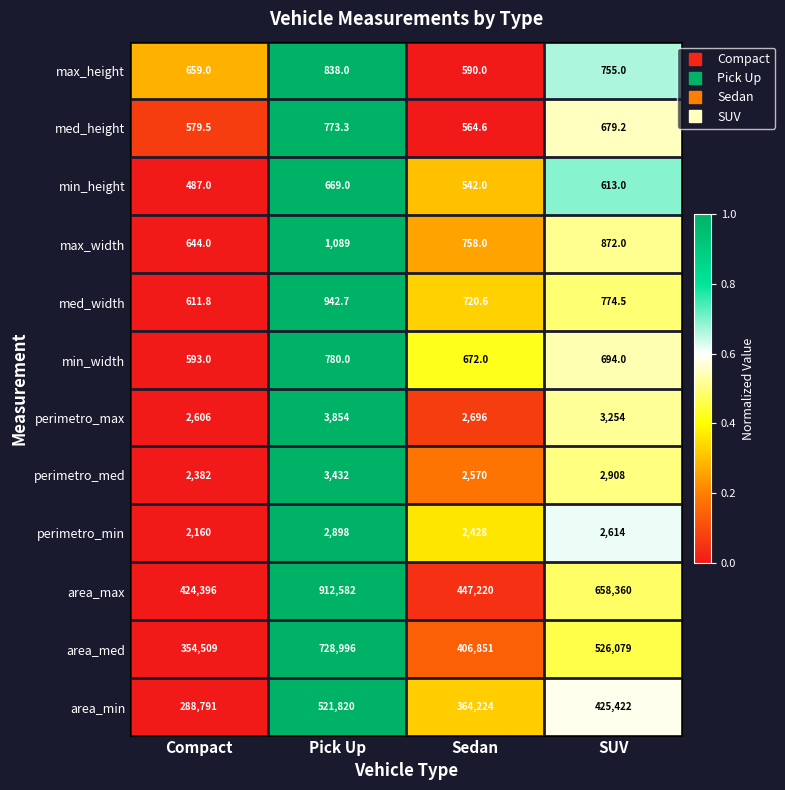

Which series has the largest total across all categories?

area_max